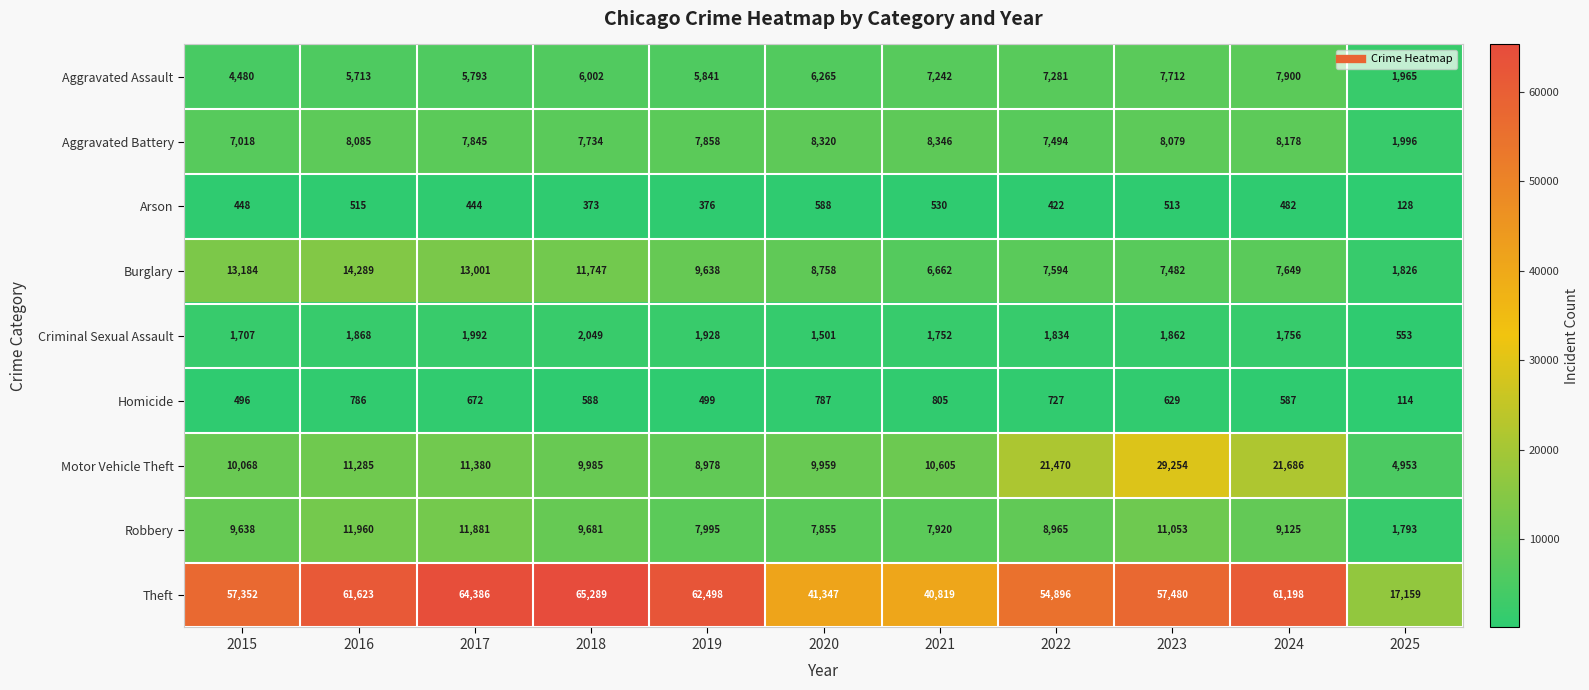

How many series are shown in this chart?

9